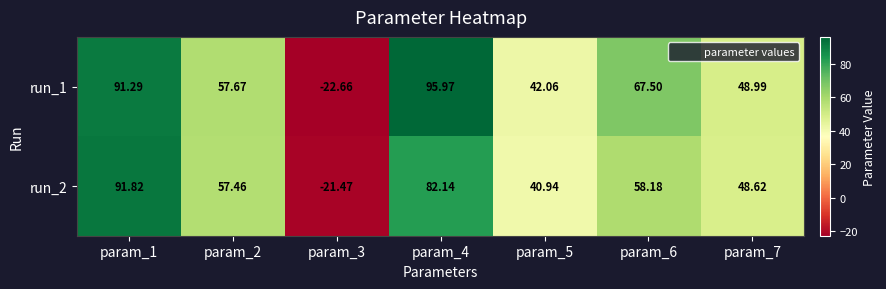

Is the value of run_2 at param_4 greater than the value of run_1 at param_3?

Yes